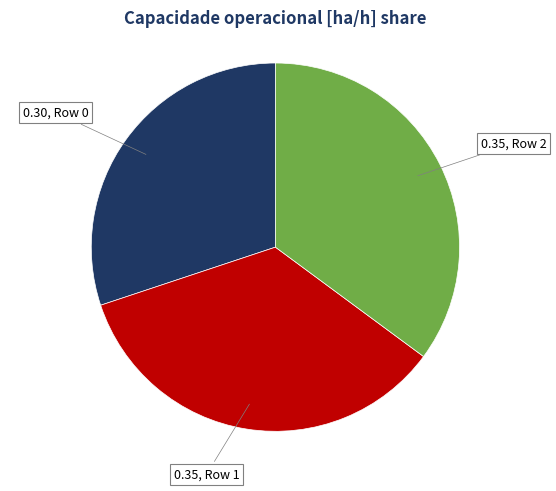

Is there a majority slice in this chart?

No